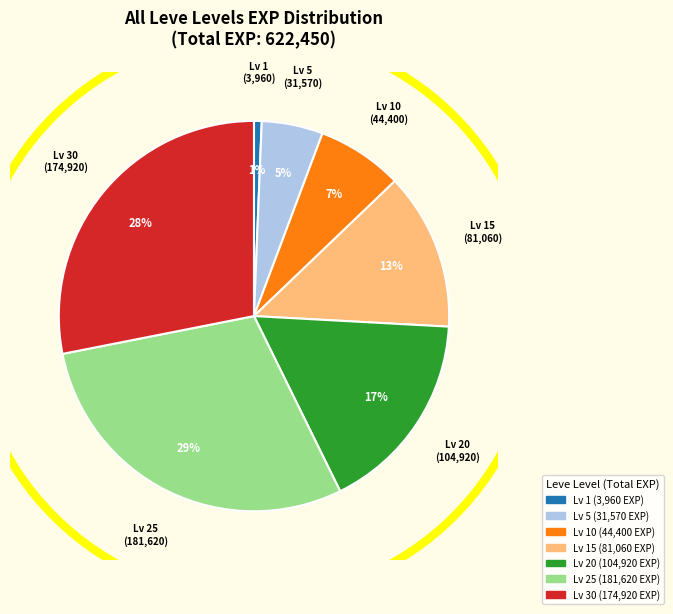

Does any single category account for the majority?

No